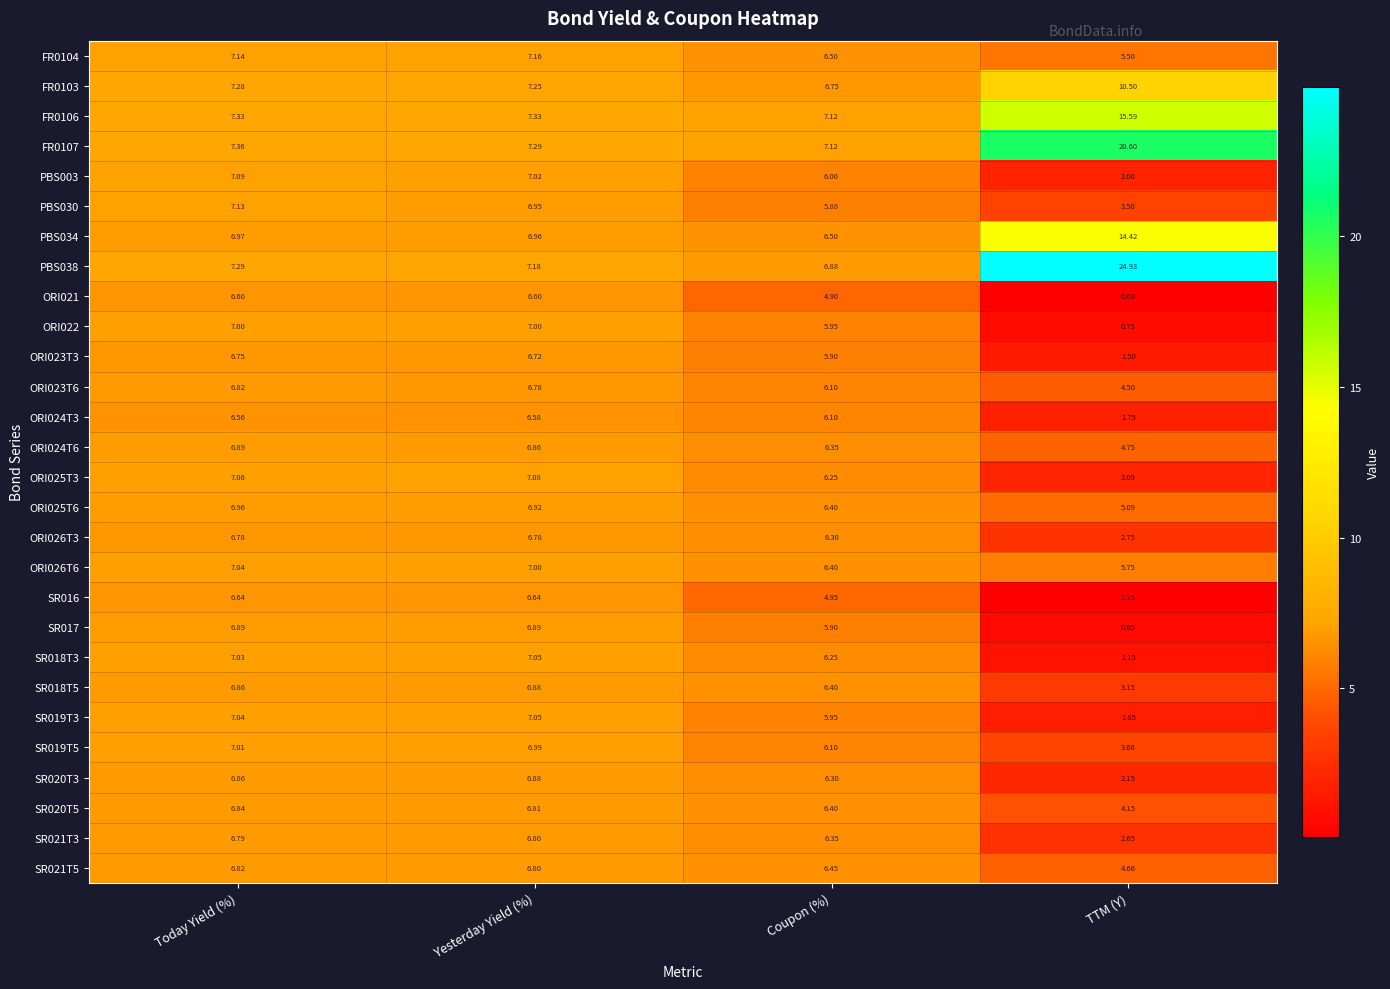

Rank the categories by FR0107 value from lowest to highest.

Coupon (%), Yesterday Yield (%), Today Yield (%), TTM (Y)